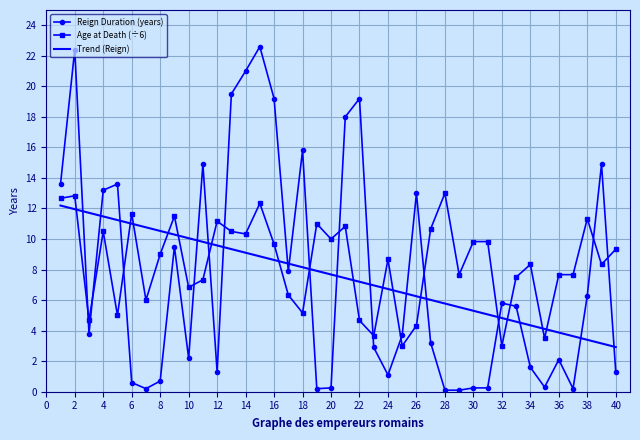

What is the difference between the maximum and minimum values in the Reign Duration (years) series?

22.5